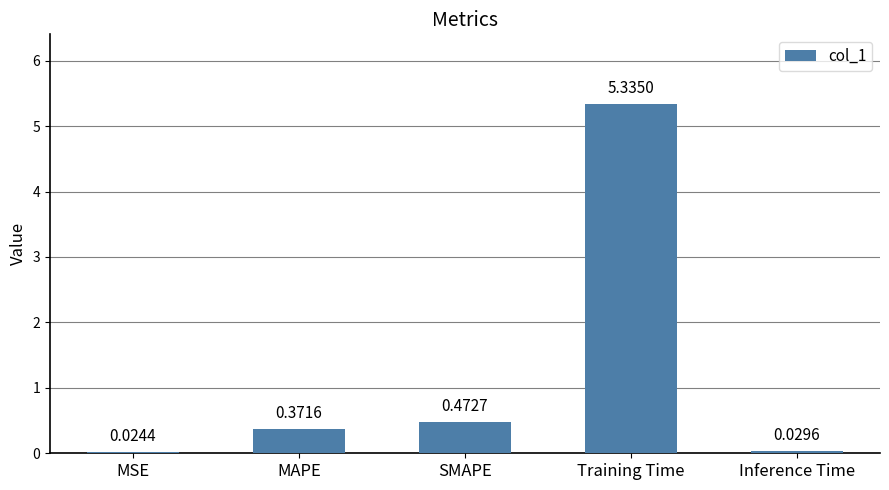

What is the sum of all values?

6.2